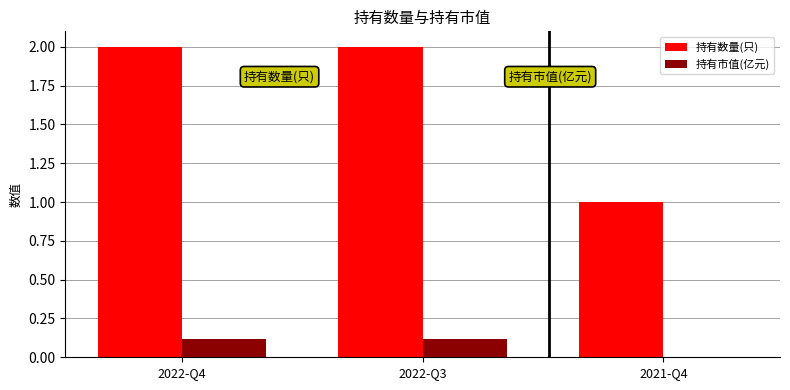

Between 2022-Q4 and 2021-Q4, which series saw the biggest shift?

持有数量(只)